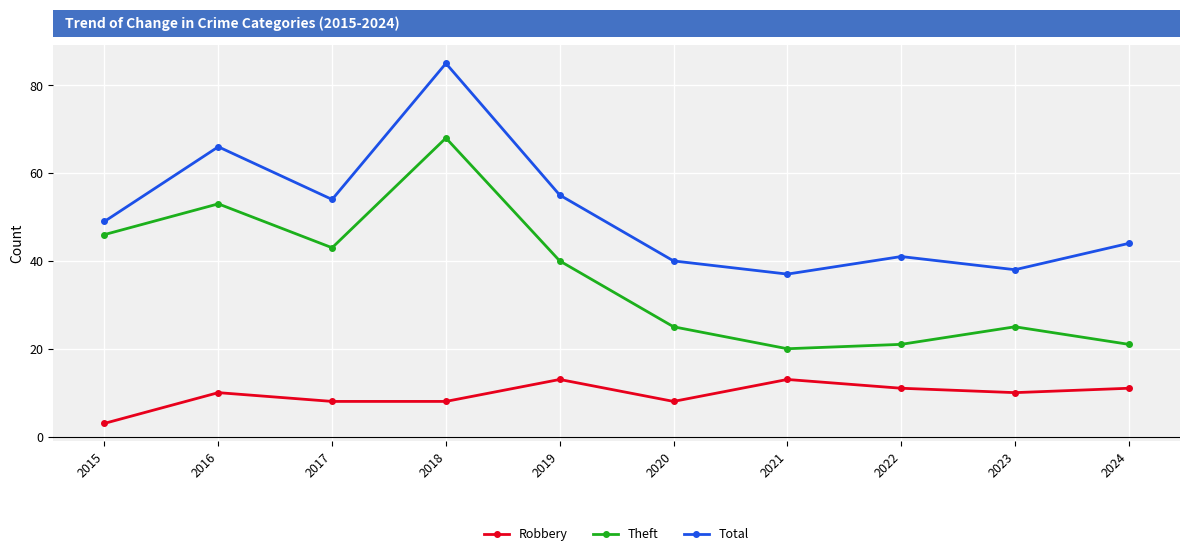

Is the value of Theft at 2021 greater than the value of Robbery at 2016?

Yes